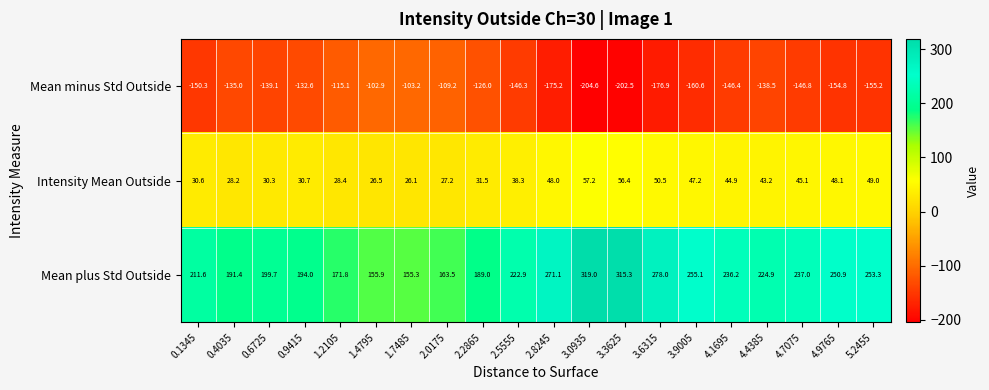

Which series has the largest total across all categories?

Mean plus Std Outside